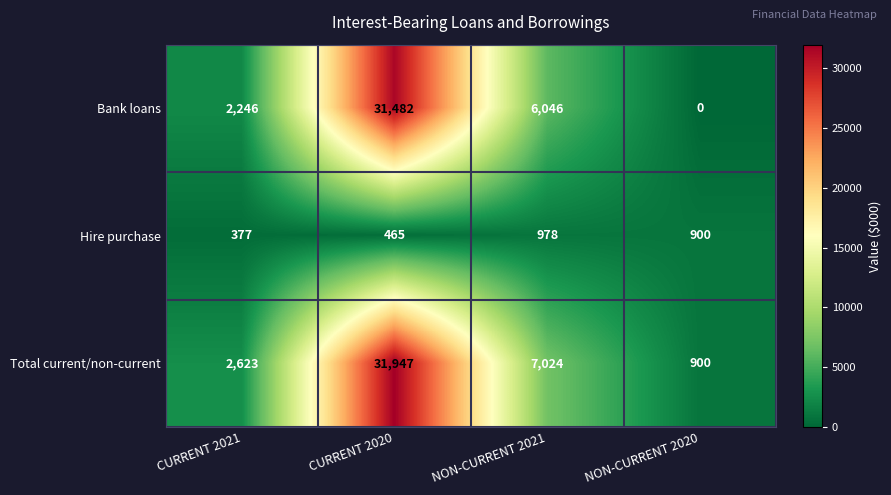

True or false: Bank loans has a value of 1014 at CURRENT 2021.

False